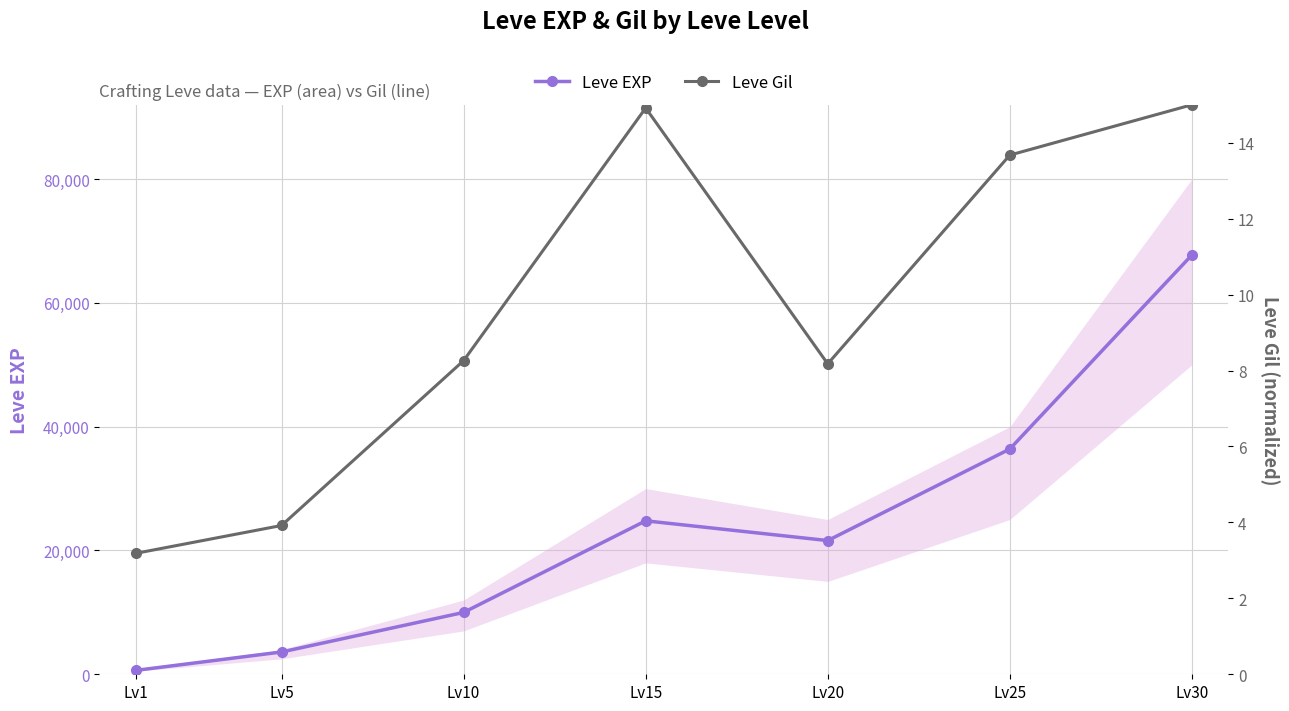

How many data points in Leve EXP (main) are less than 21600?

3